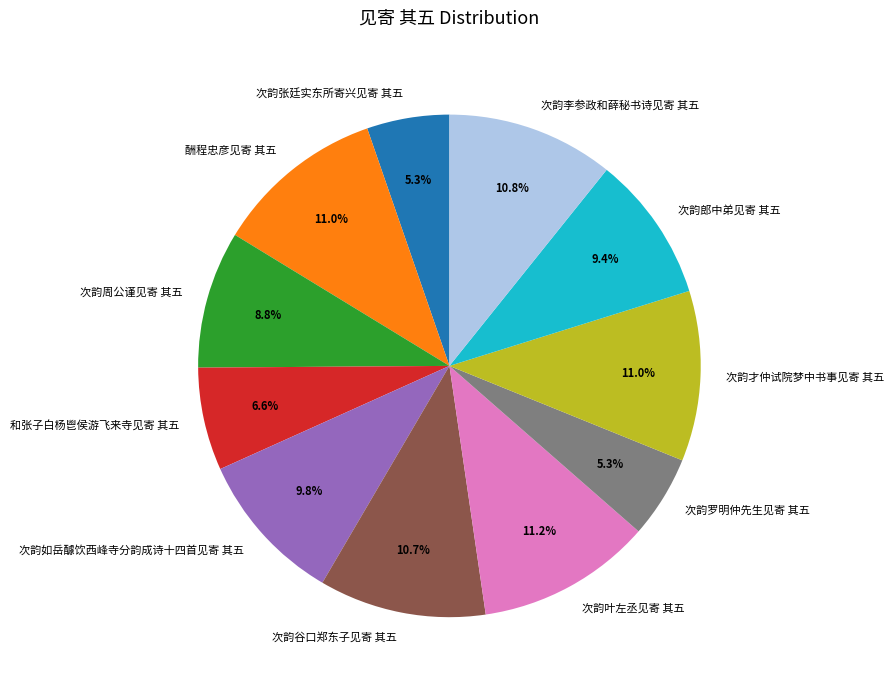

Combined, what portion of the pie is 次韵谷口郑东子见寄 其五 and 次韵才仲试院梦中书事见寄 其五?

21.7%